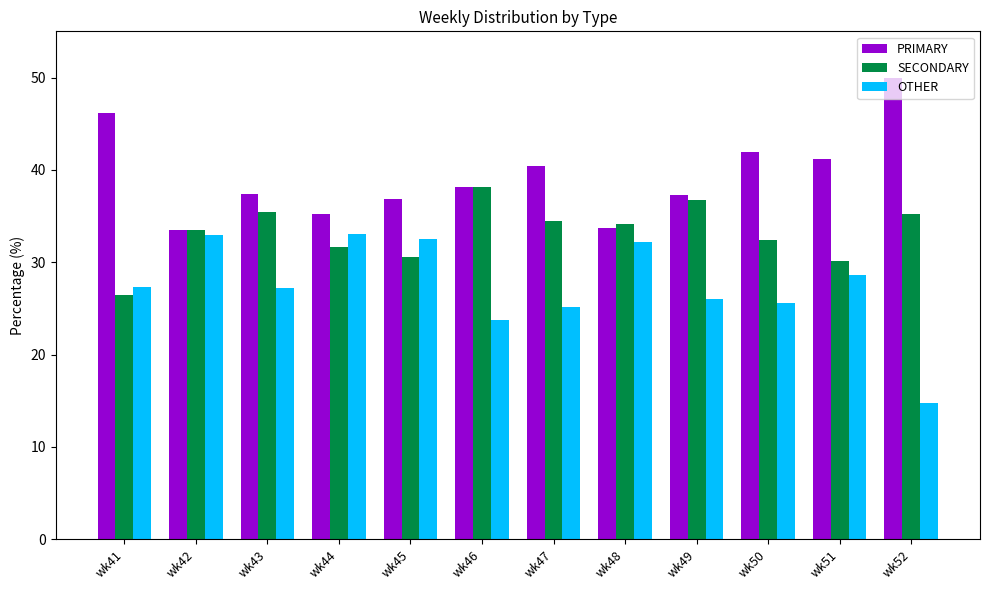

Rank the series by their average value, from lowest to highest.

OTHER, SECONDARY, PRIMARY